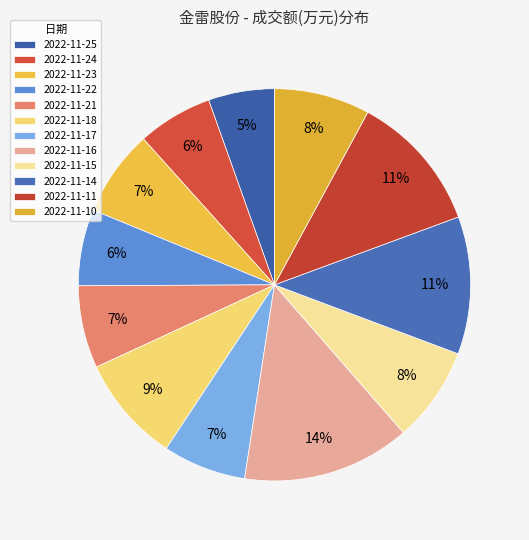

What percentage do 2022-11-16 and 2022-11-22 together represent?

20.1%